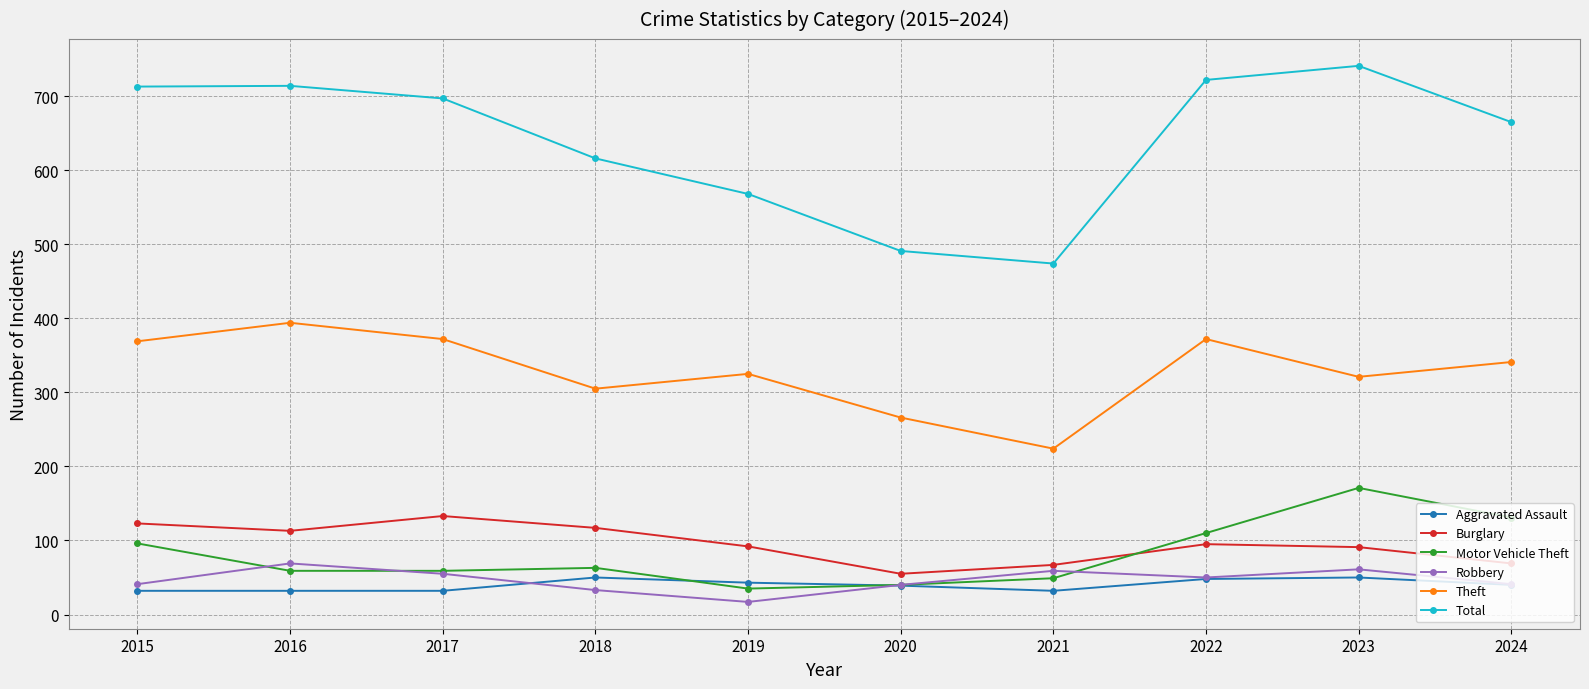

In Theft, how many points are higher than both neighbors (excluding endpoints)?

3